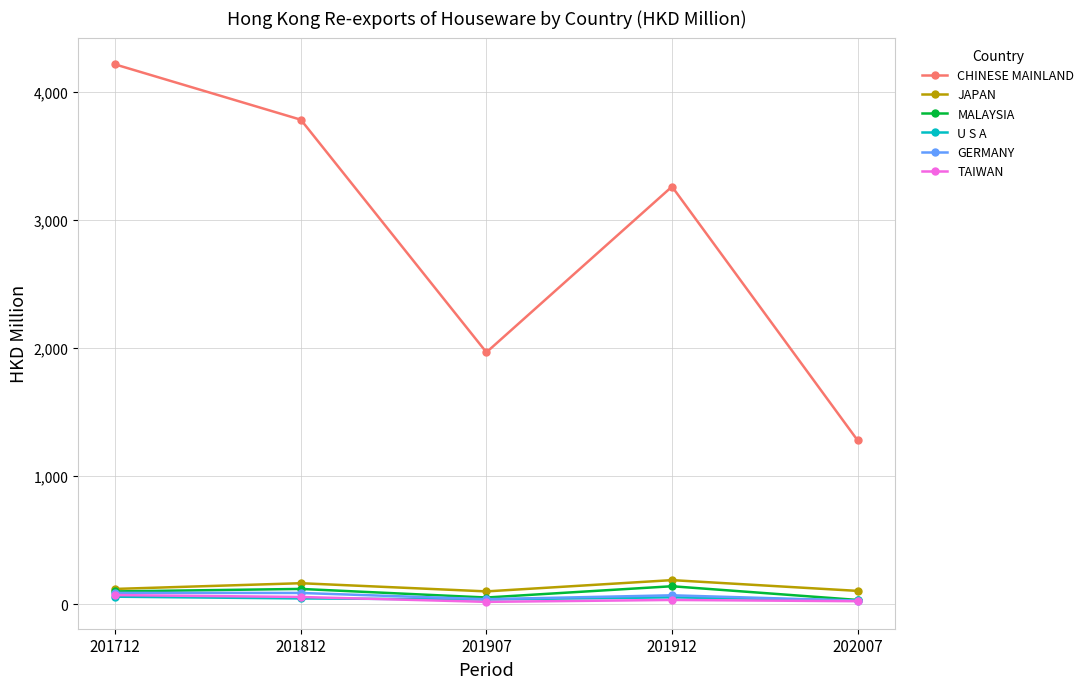

The CHINESE MAINLAND series shows 3051.8 at 201907. True or false?

False